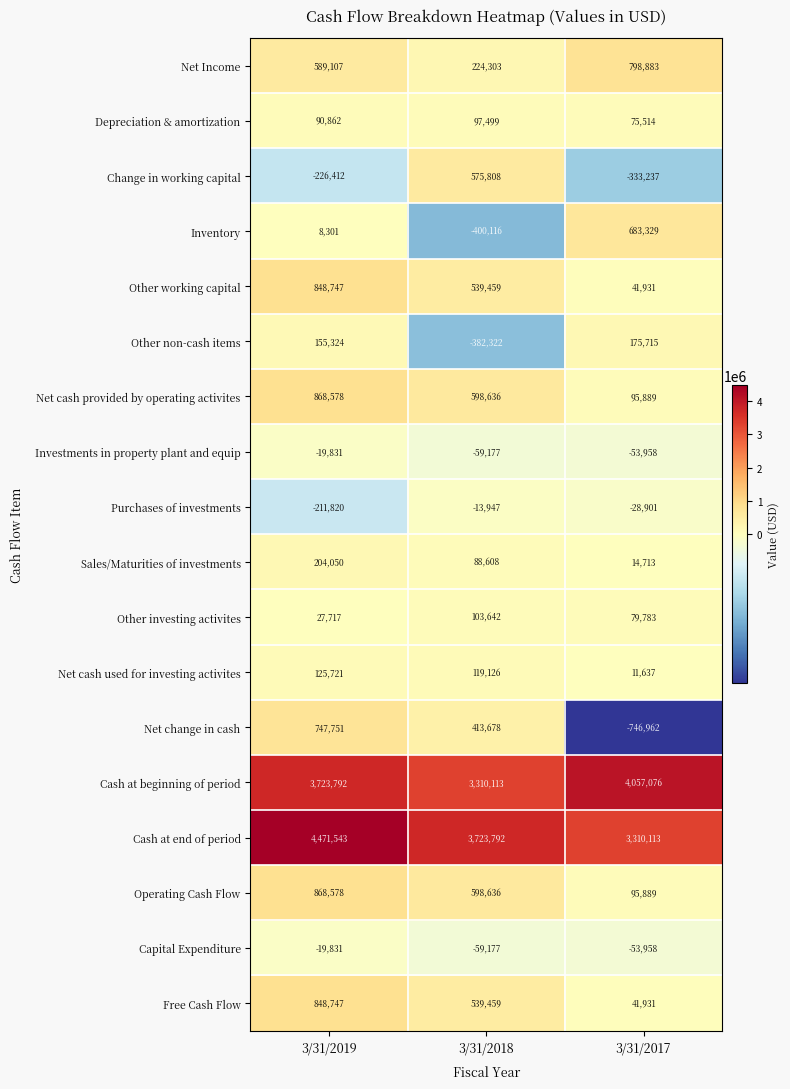

Count the Sales/Maturities of investments values in the range 14713 to 204050.

3